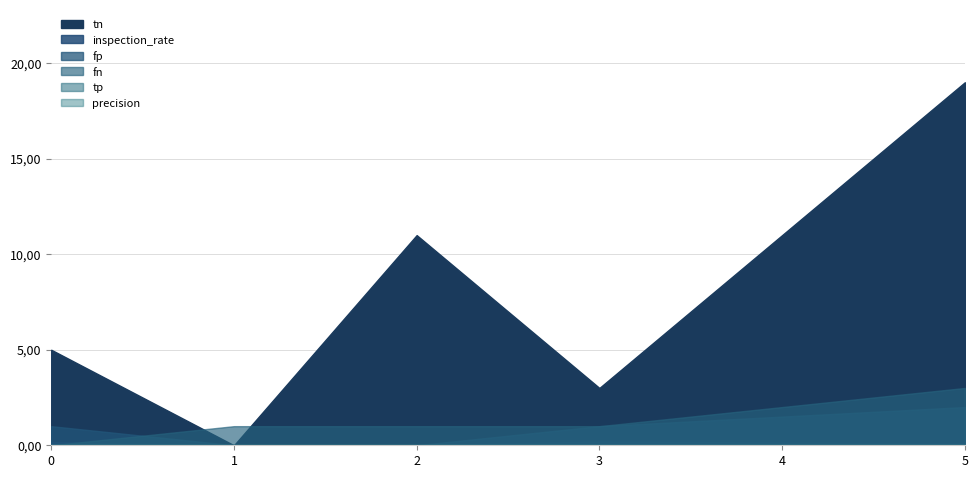

True or false: tp has more than 2 points higher than both neighbors.

False